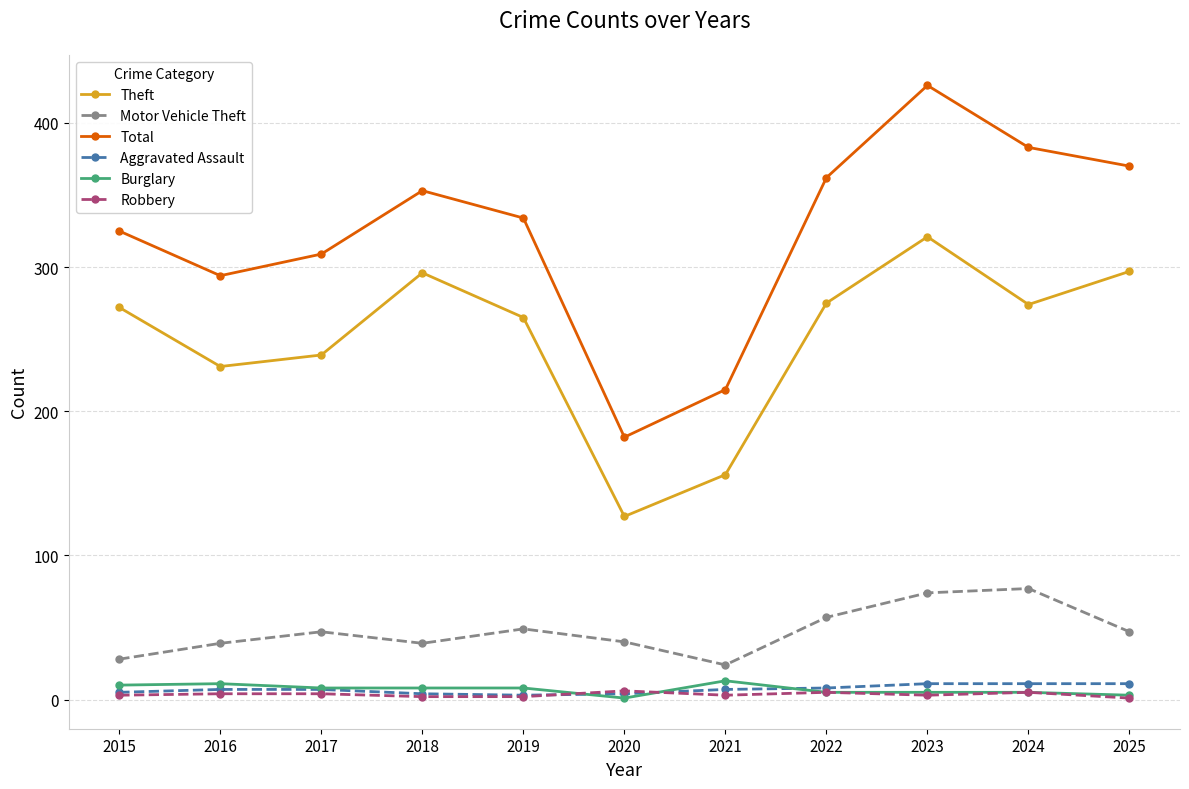

True or false: Theft and Aggravated Assault cross at least once.

False